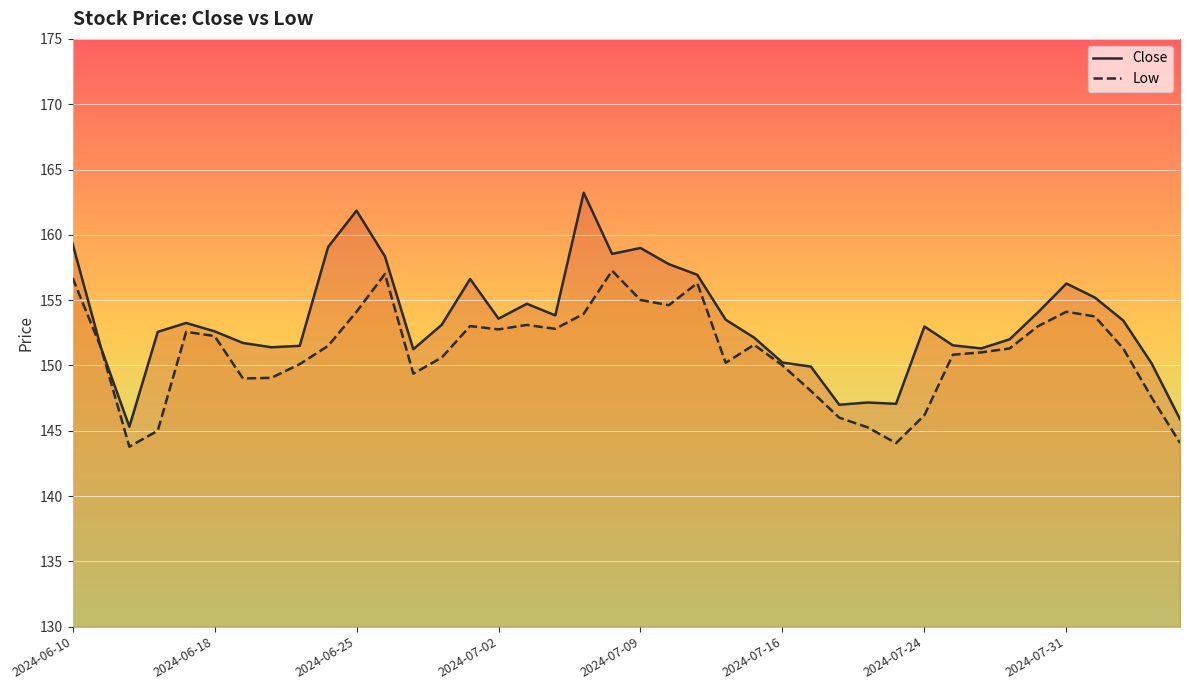

List the series in order of their overall mean, lowest first.

Low, Close